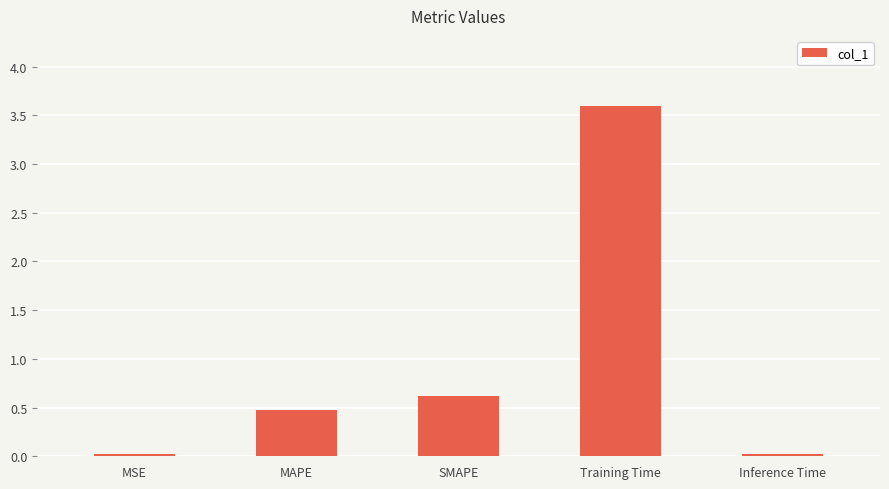

What position from the right is MSE?

5